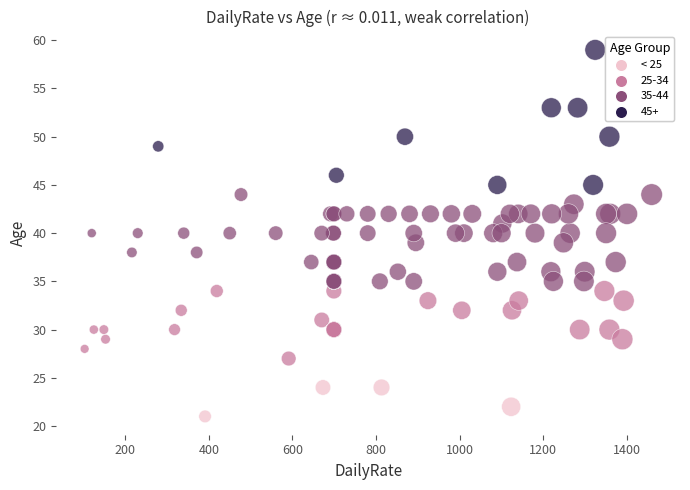

Which series reaches the minimum Y coordinate?

< 25